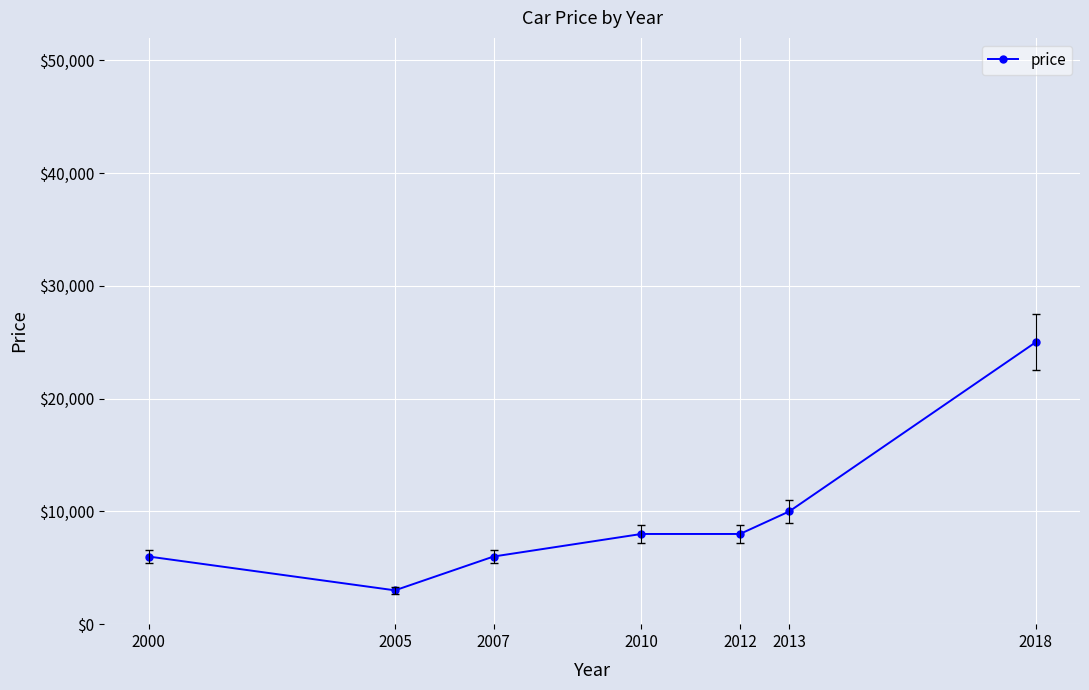

What is the smallest value displayed?

3000